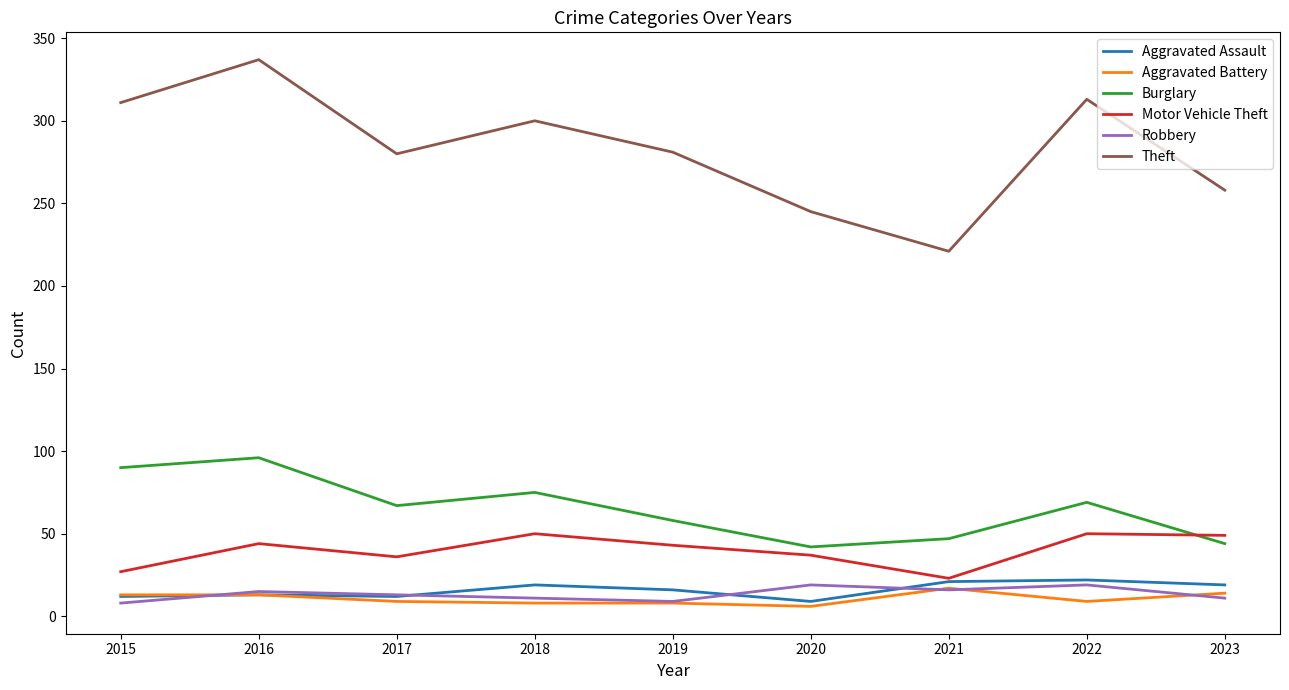

The Aggravated Battery series shows 14 at 2023. True or false?

True